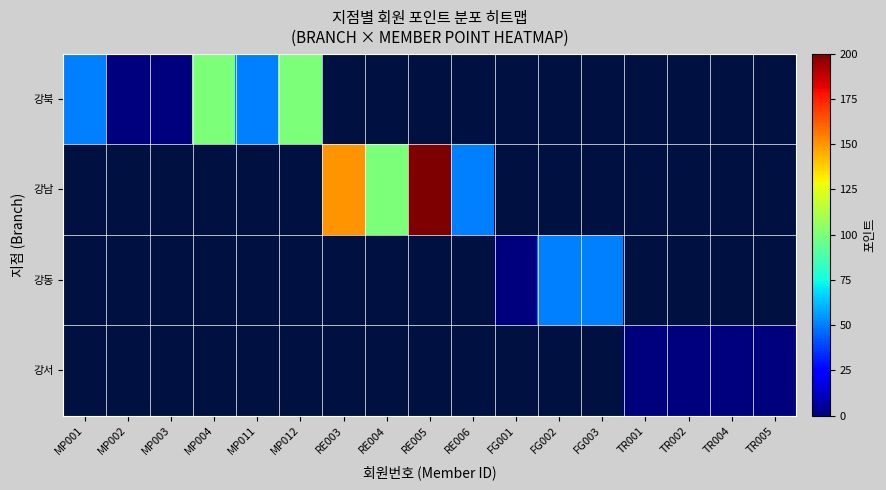

Where is 강북 nearest to the value 50?

MP001